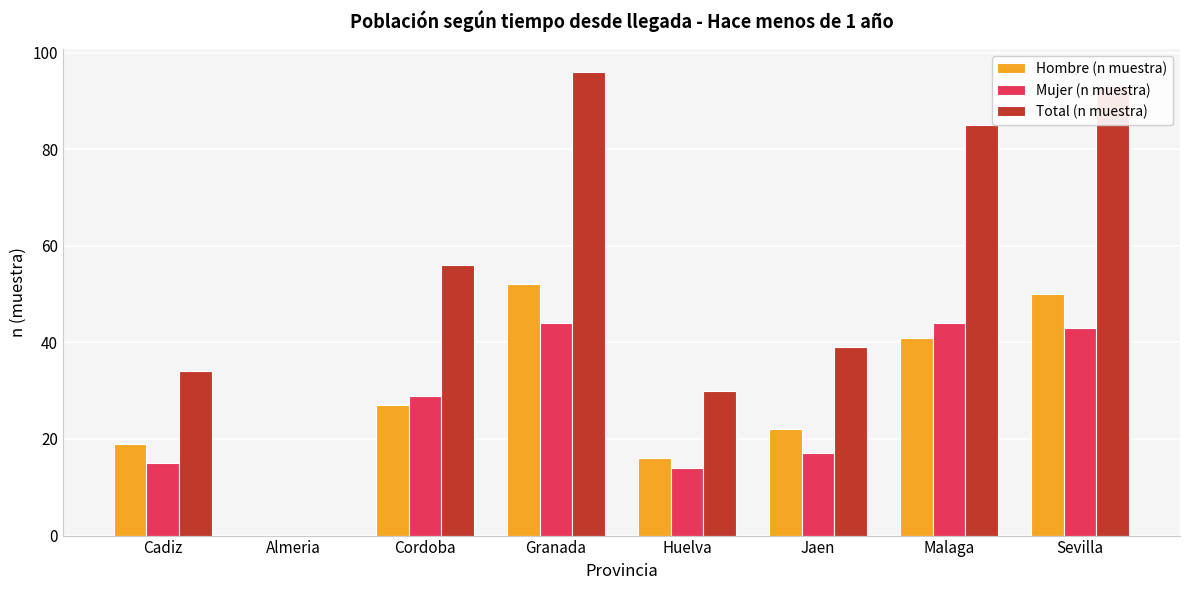

Read the Mujer (n muestra) value at Cadiz.

15